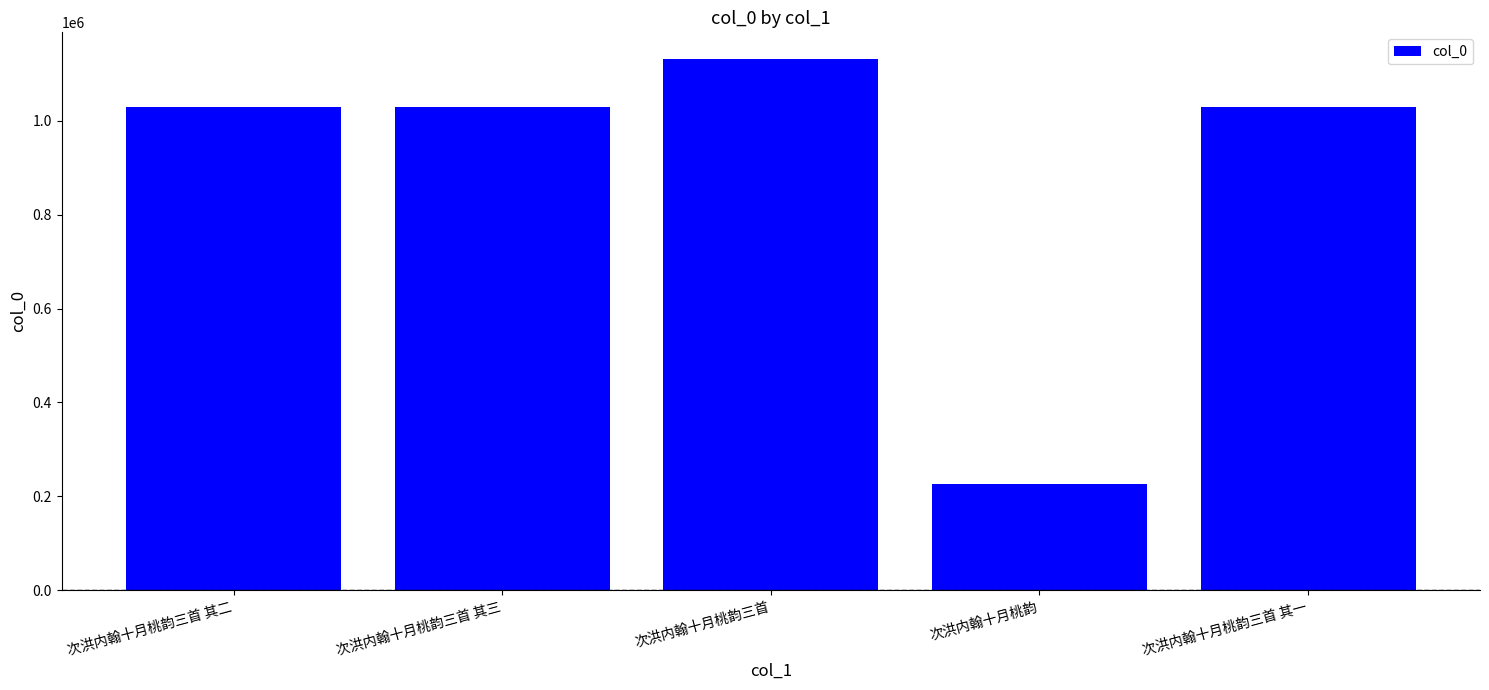

Count the number of categories in the chart.

5